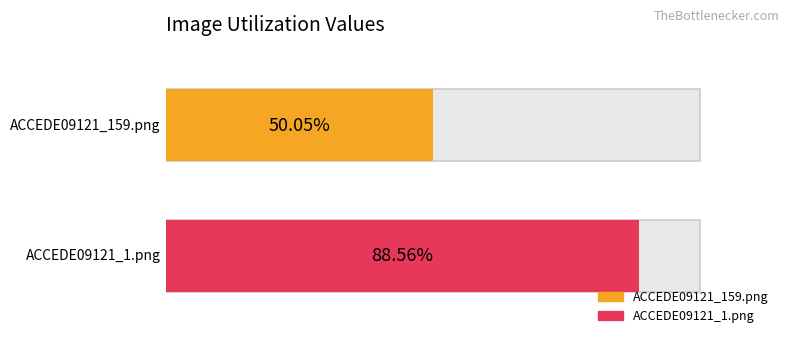

Reading left to right, what are all the values shown in this chart?

0.5	0.9